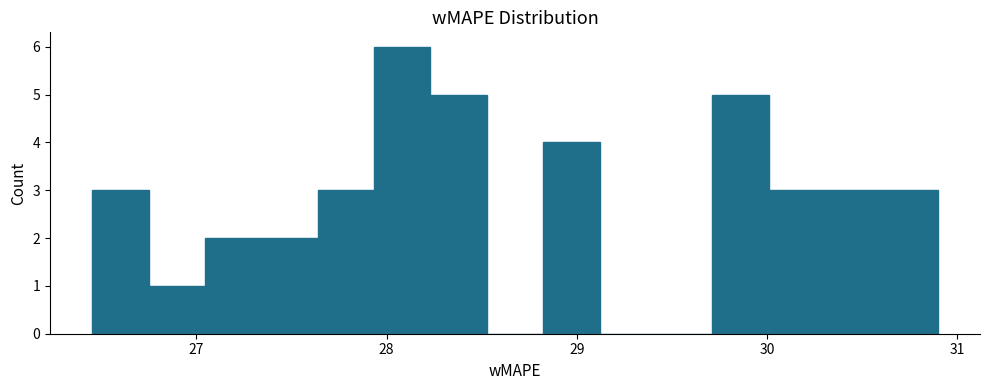

Around what value on the x-axis is the tallest bar? Give the approximate position of its centre, as read against the axis.

28.1